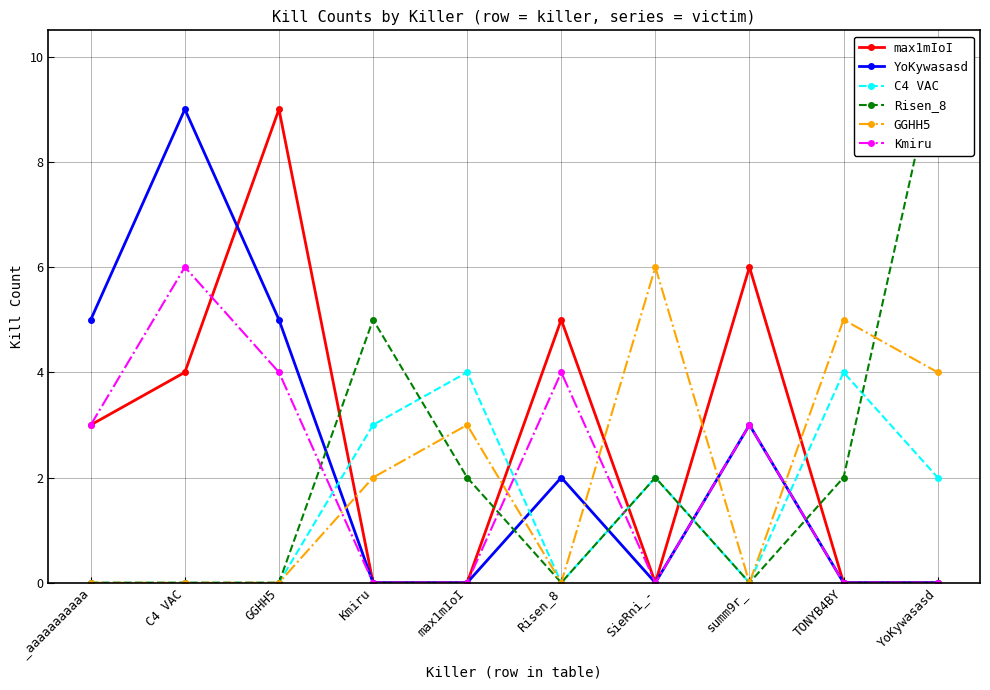

True or false: C4 VAC and Risen_8 intersect in this chart.

True